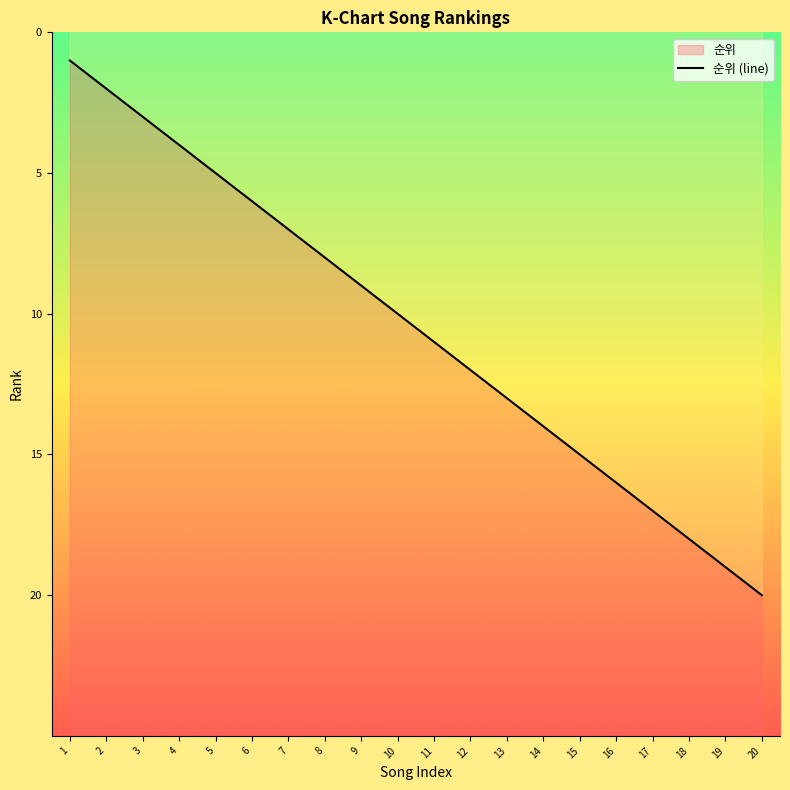

Which has a higher value, 14 or 1?

14